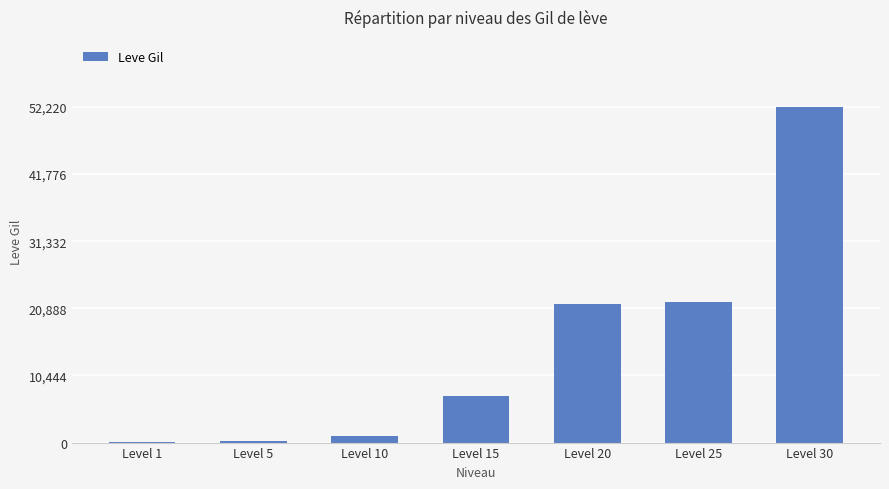

What is the greatest value displayed?

52220